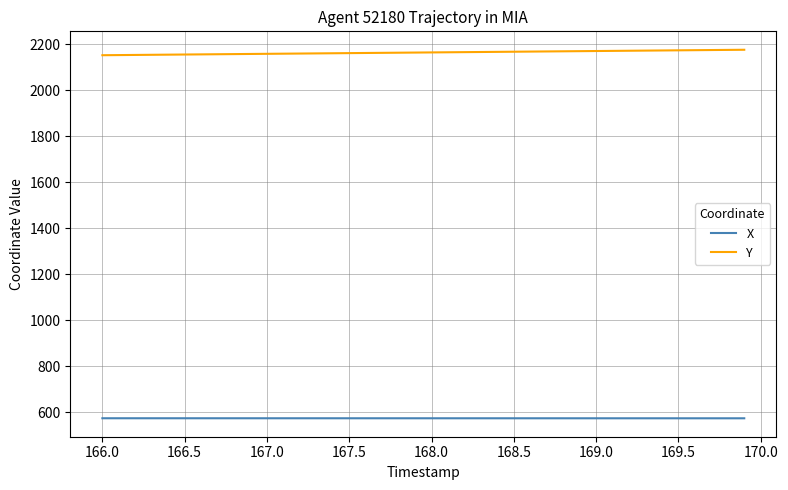

What are all the series names shown in the legend?

X, Y